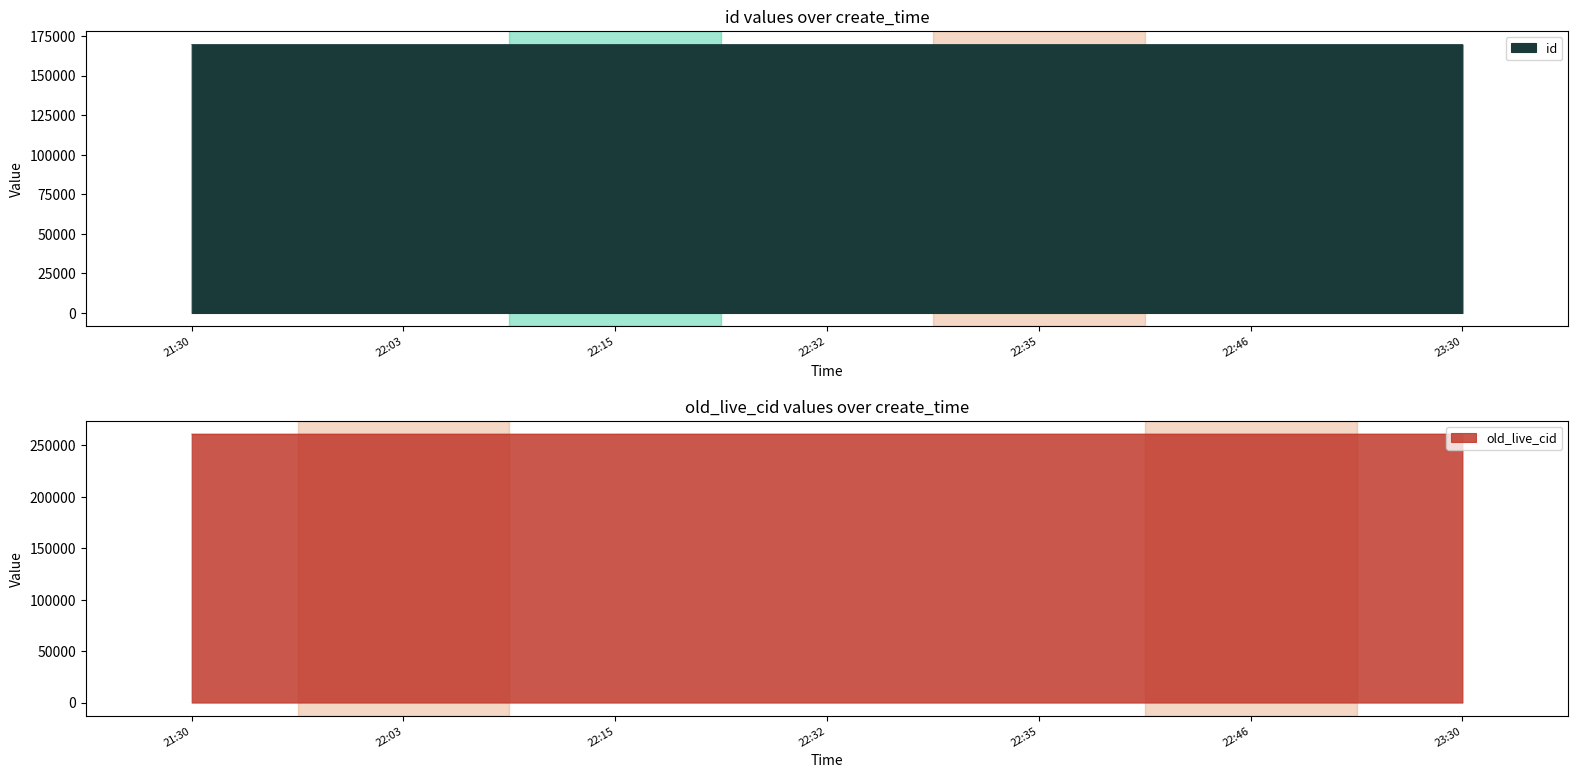

What is the sum of the id values at 22:15 and 22:46?

339417